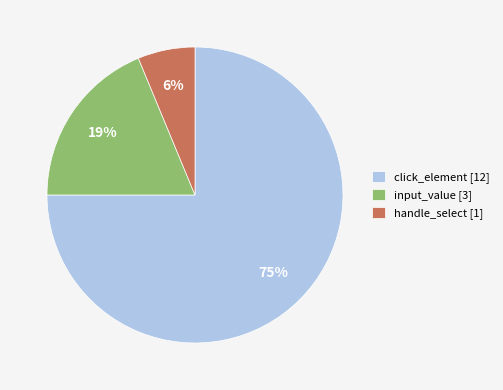

Does click_element represent more than half of the total?

Yes